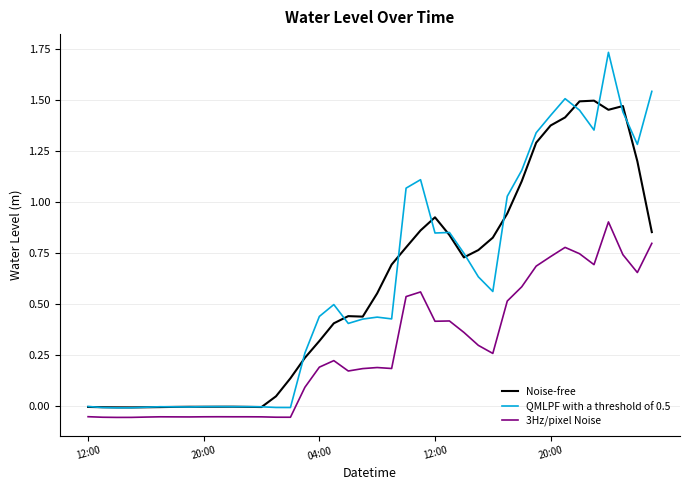

List the series in order of their peak value, highest first.

QMLPF with a threshold of 0.5, Noise-free, 3Hz/pixel Noise